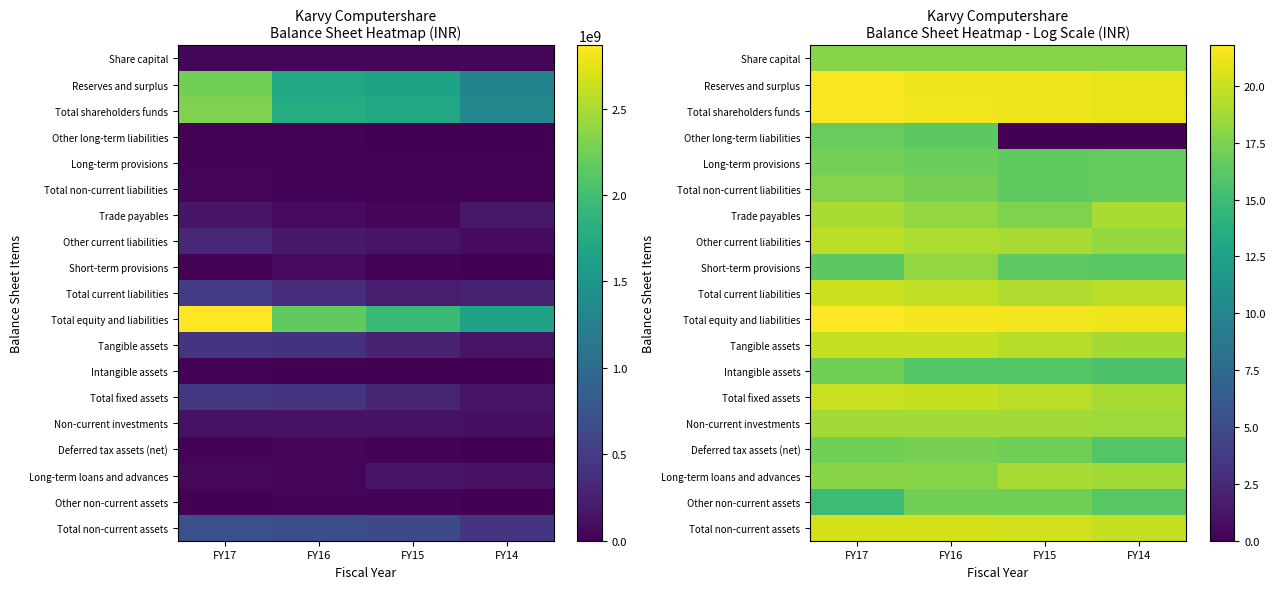

Which category has the lowest value across all series?

FY15